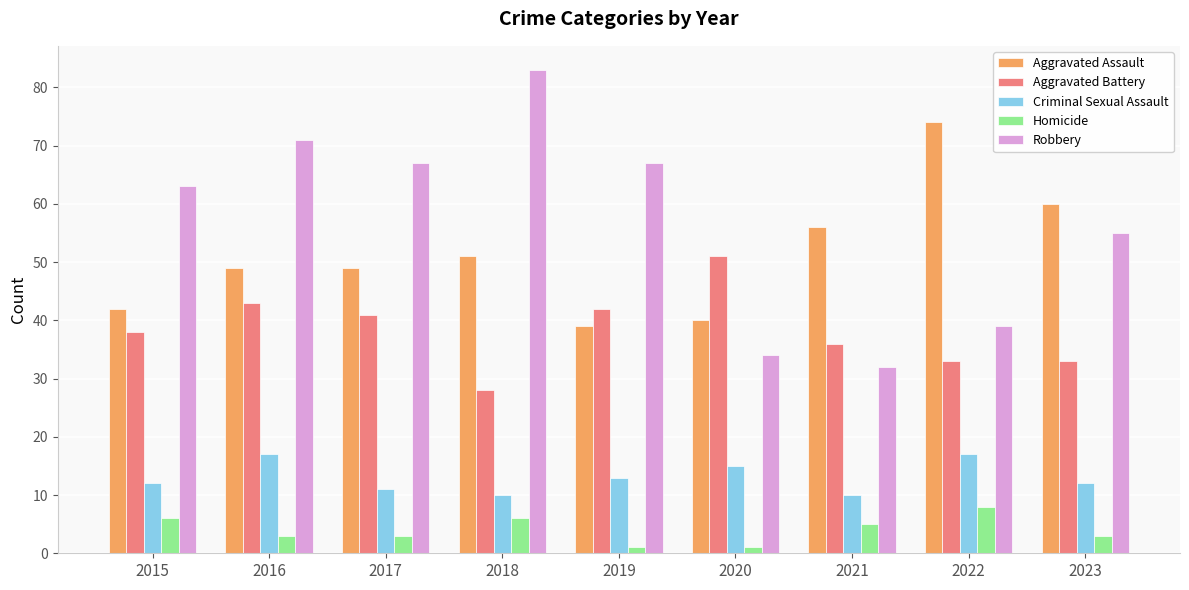

At how many categories does at least one series exceed 53?

8